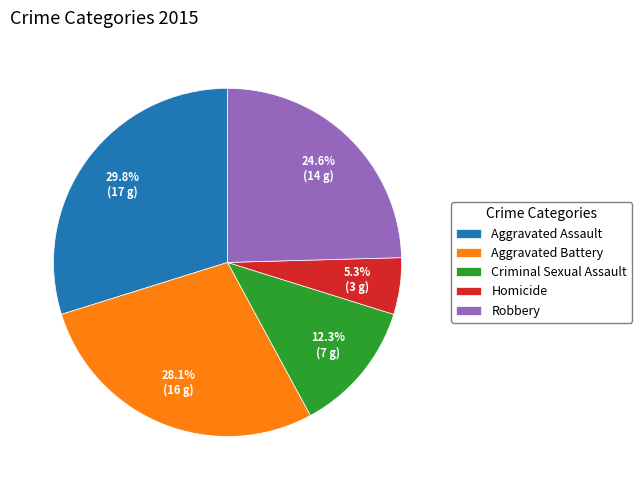

To the nearest percent, what is the average slice percentage?

20%